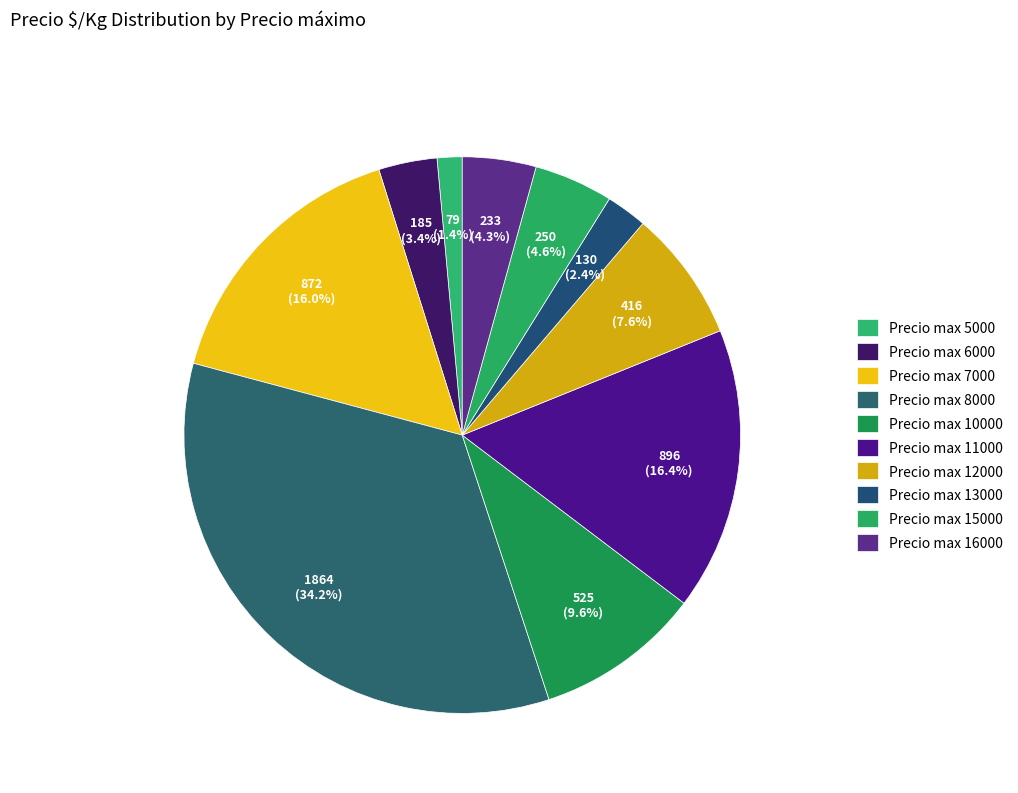

How many slices are in this pie chart?

10